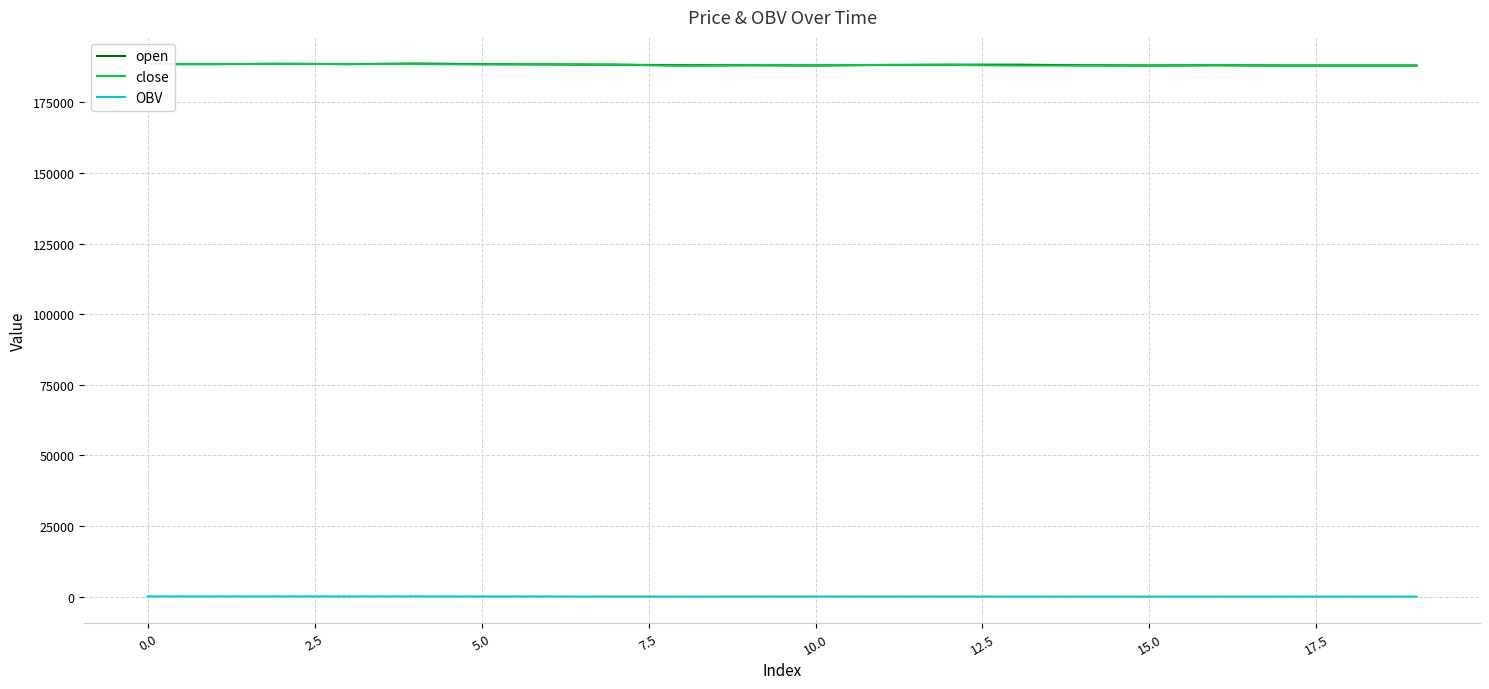

True or false: OBV and open cross at least once.

False